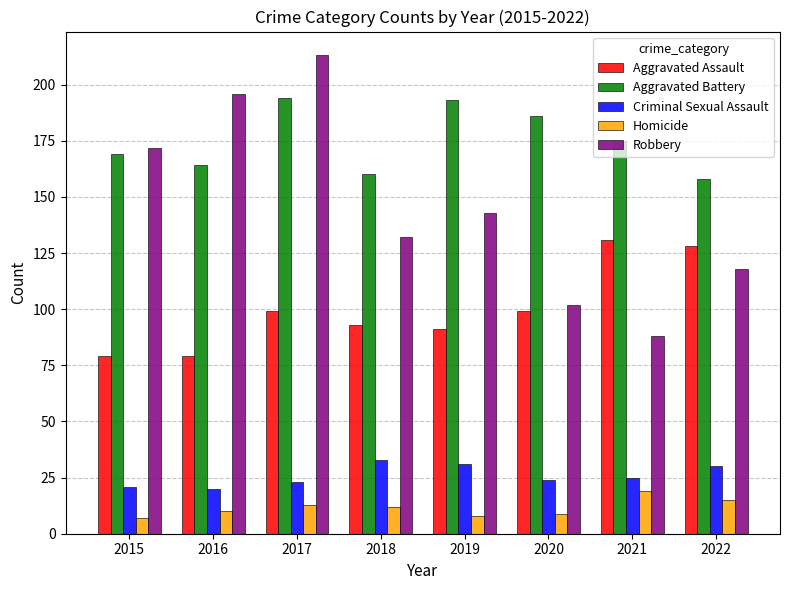

What is the difference between the maximum and minimum values in the Homicide series?

12